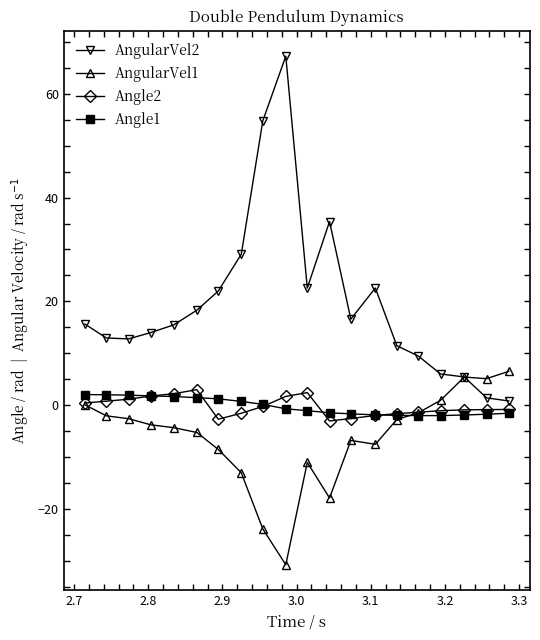

What is the smallest value displayed?

-30.6